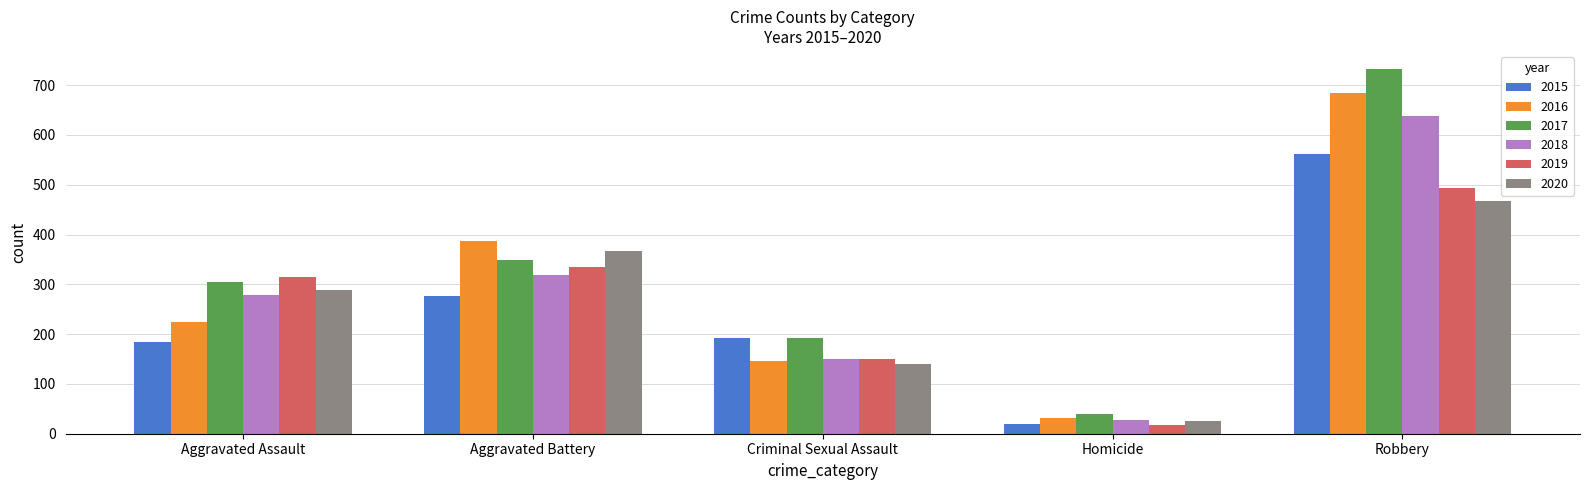

What position from the right is Homicide?

2